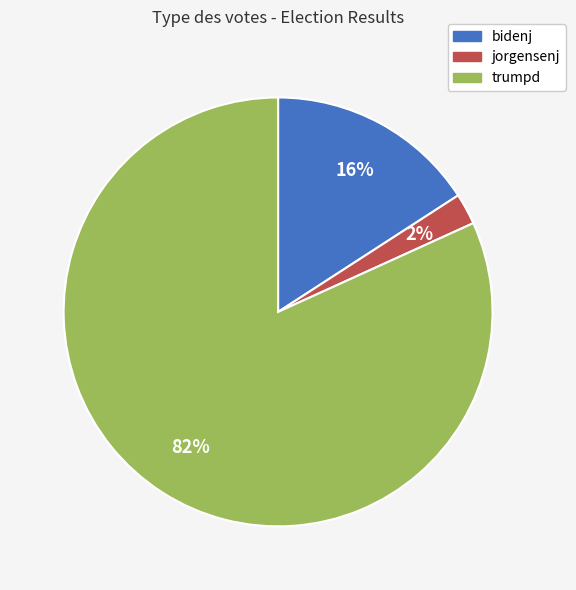

Does any single category account for the majority?

Yes